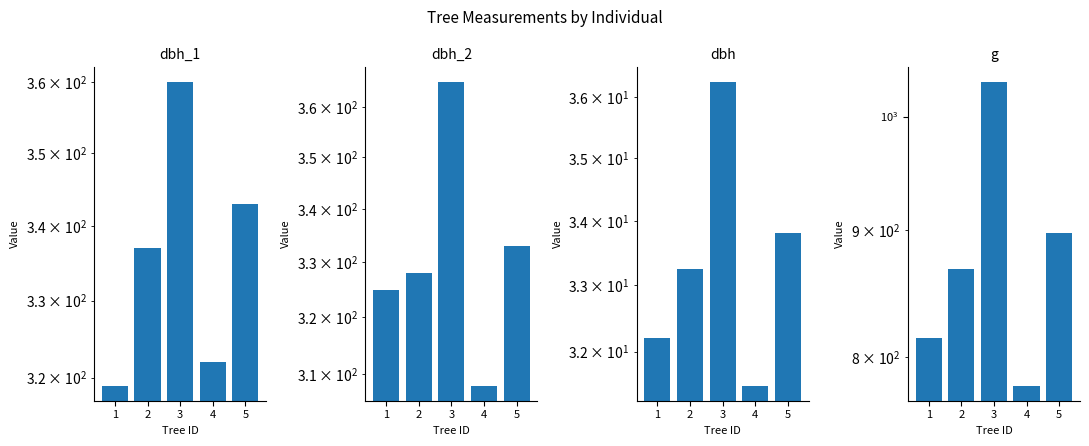

Which category has the lowest value across all series?

4